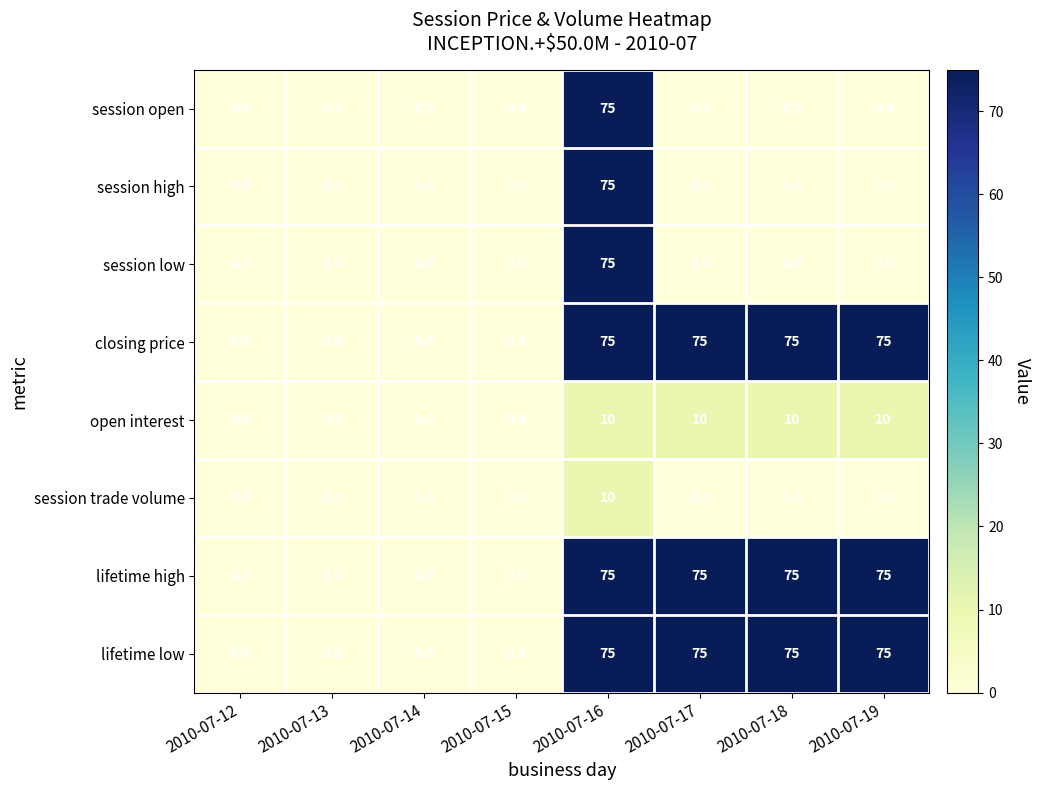

What is the sum of the session trade volume values at 2010-07-16 and 2010-07-17?

10